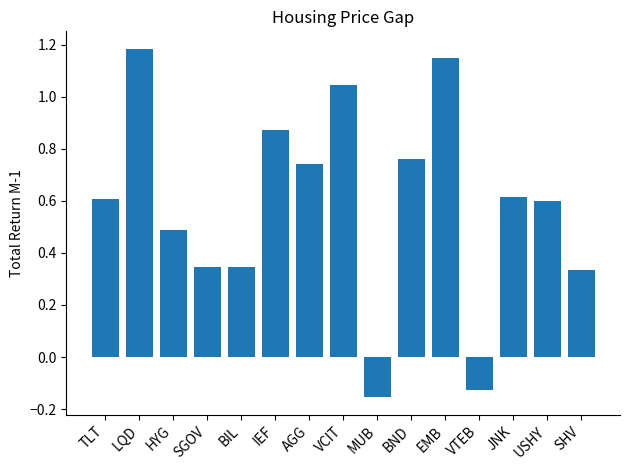

What is the label of the 15th bar from the right?

TLT